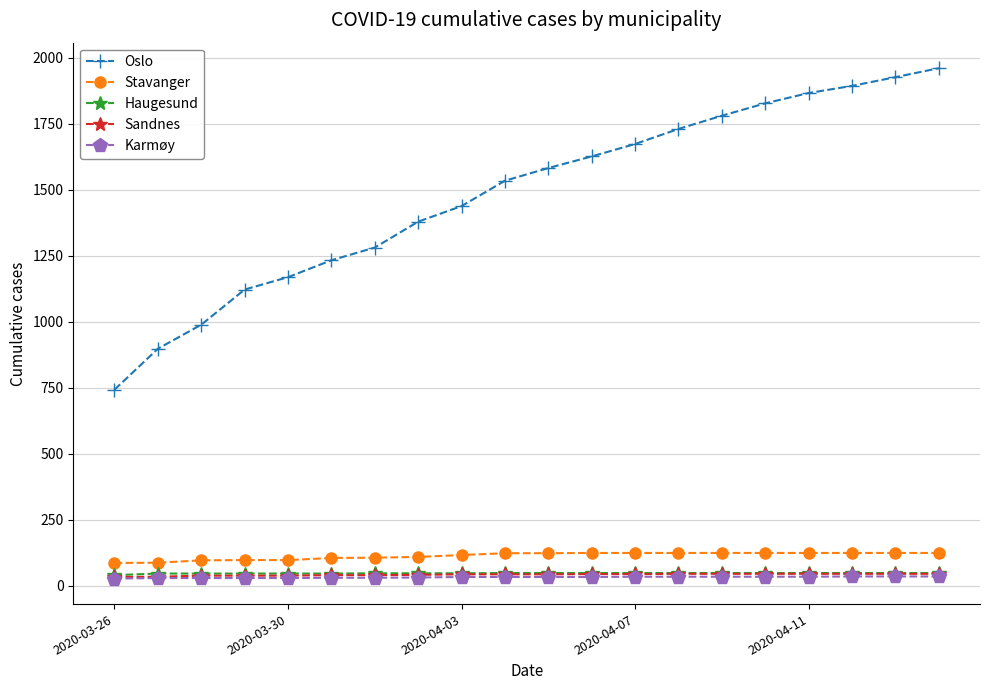

True or false: Oslo has more than 2 interior local peaks.

False